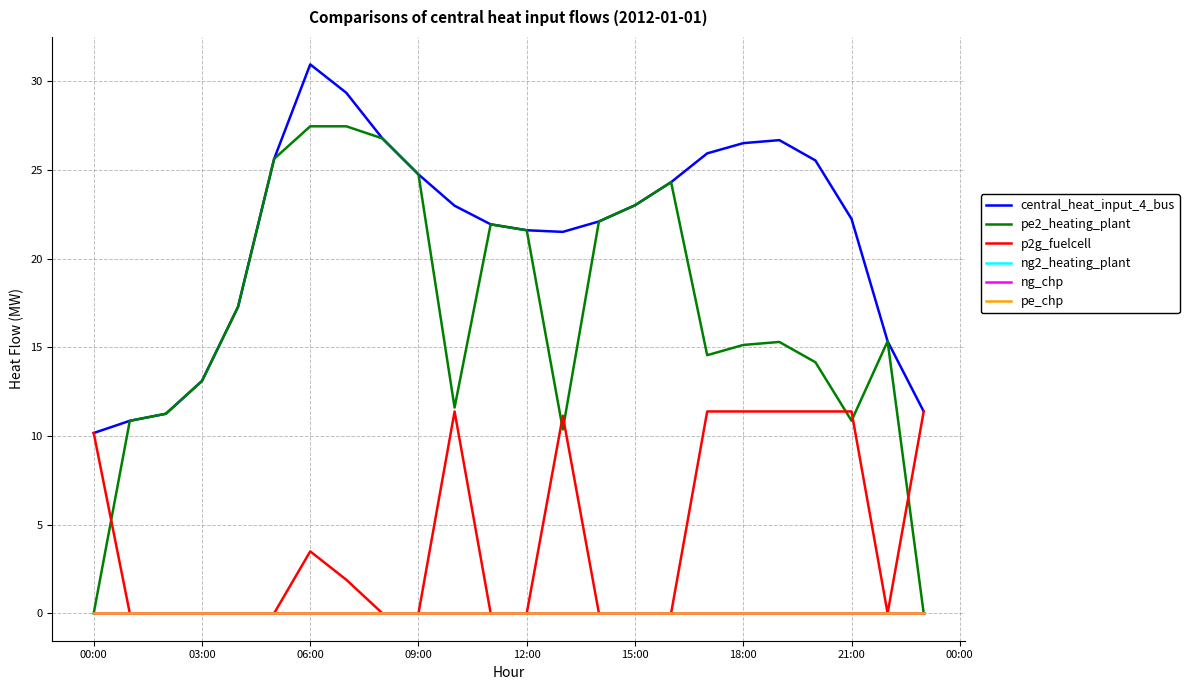

Does the chart display data point markers on the line(s)?

No